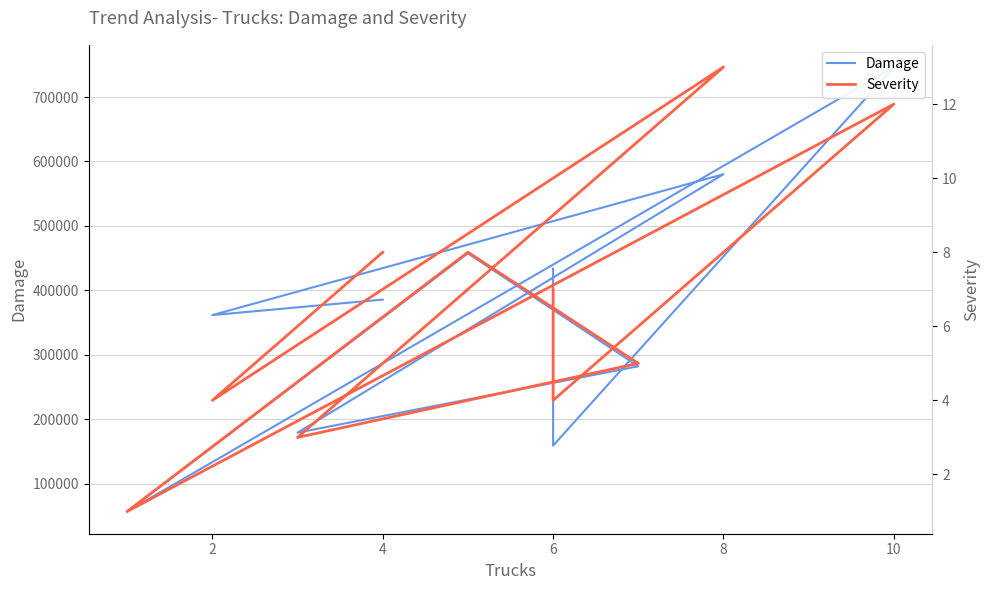

What is the greatest value displayed?

746602